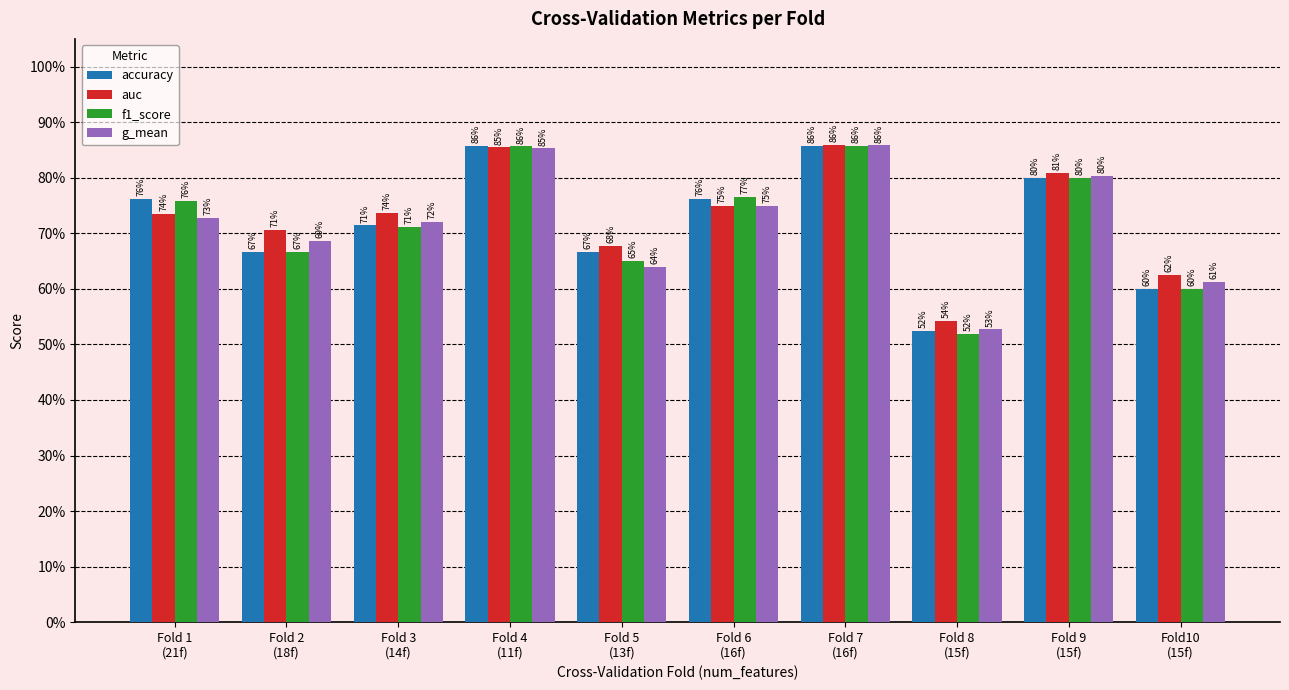

Reading left to right, transcribe all the data shown in this chart.

accuracy: 0.8	0.7	0.7	0.9	0.7	0.8	0.9	0.5	0.8	0.6
auc: 0.7	0.7	0.7	0.9	0.7	0.8	0.9	0.5	0.8	0.6
f1_score: 0.8	0.7	0.7	0.9	0.7	0.8	0.9	0.5	0.8	0.6
g_mean: 0.7	0.7	0.7	0.9	0.6	0.7	0.9	0.5	0.8	0.6